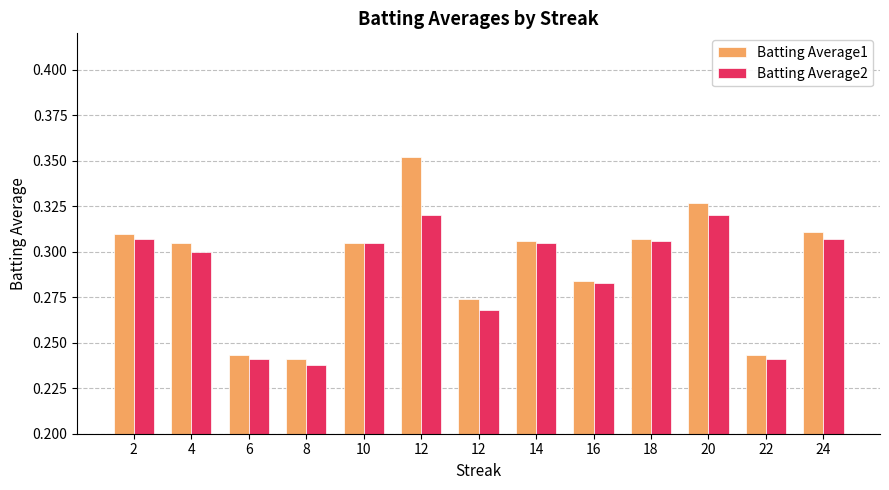

At which label does Batting Average1 reach its minimum?

8